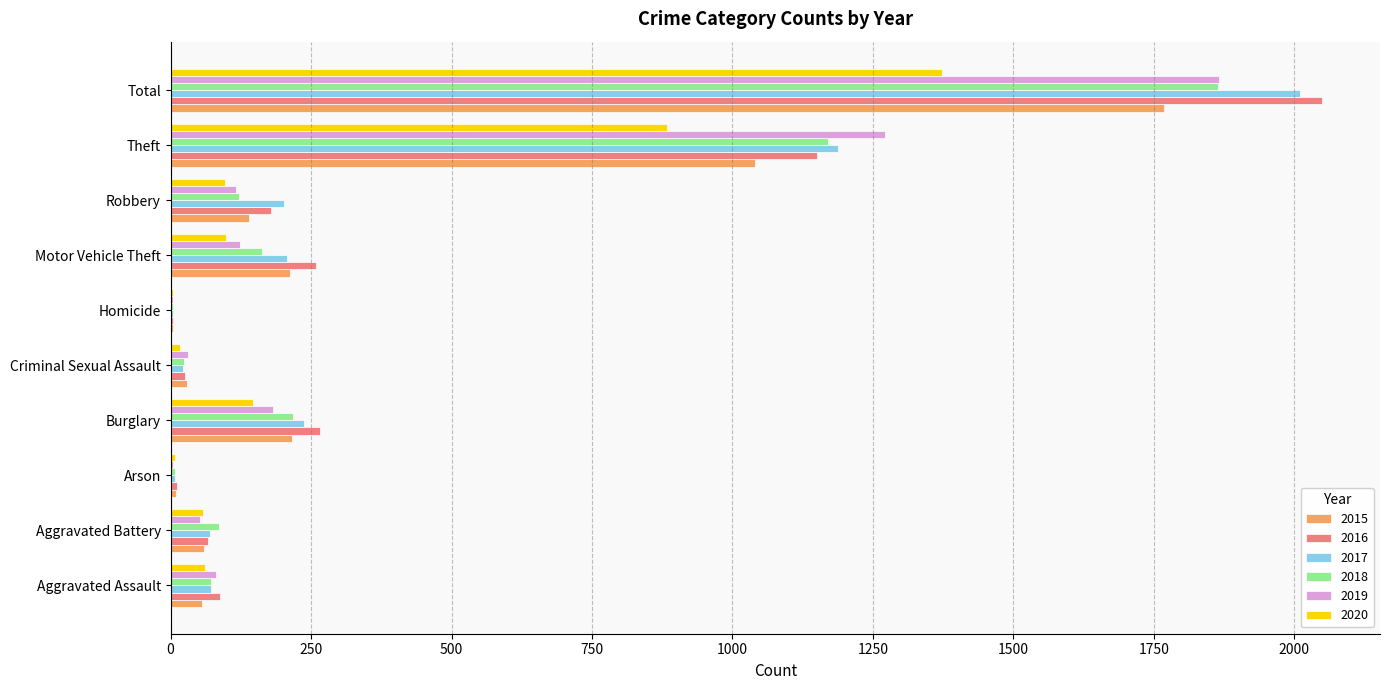

What is the maximum value for 2019?

1866